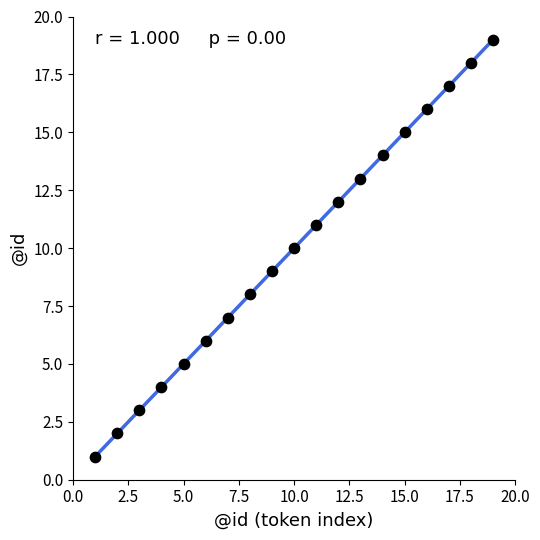

What is the range of Y values (max minus min)?

18